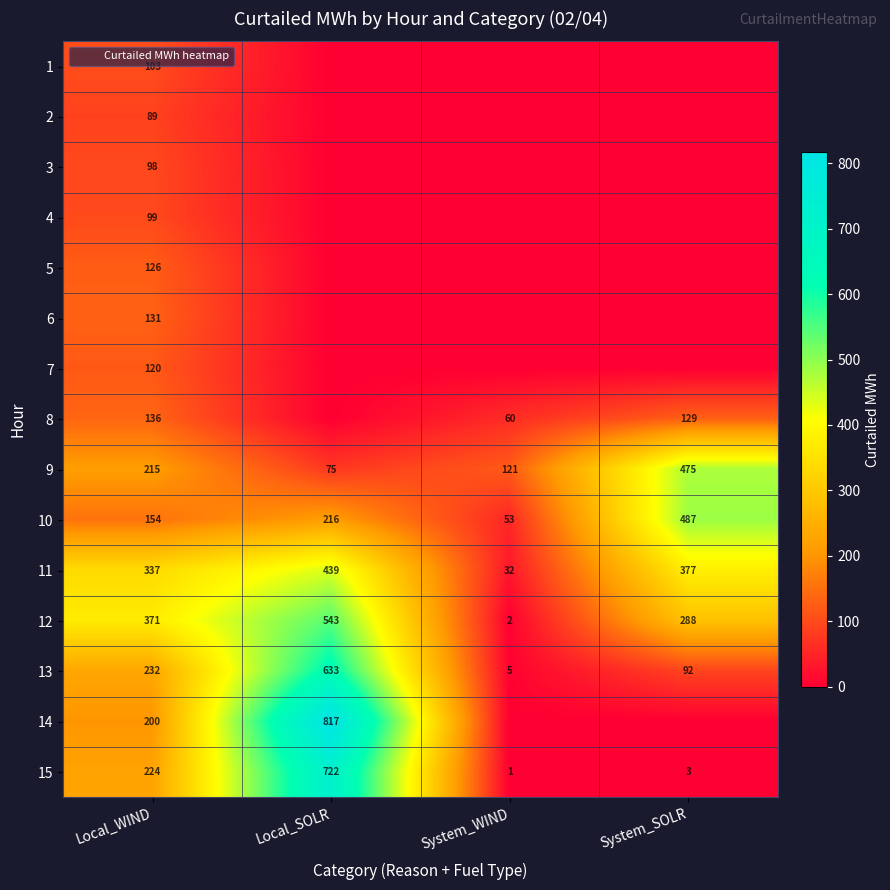

Is it true that 4 equals 45 at System_SOLR?

False